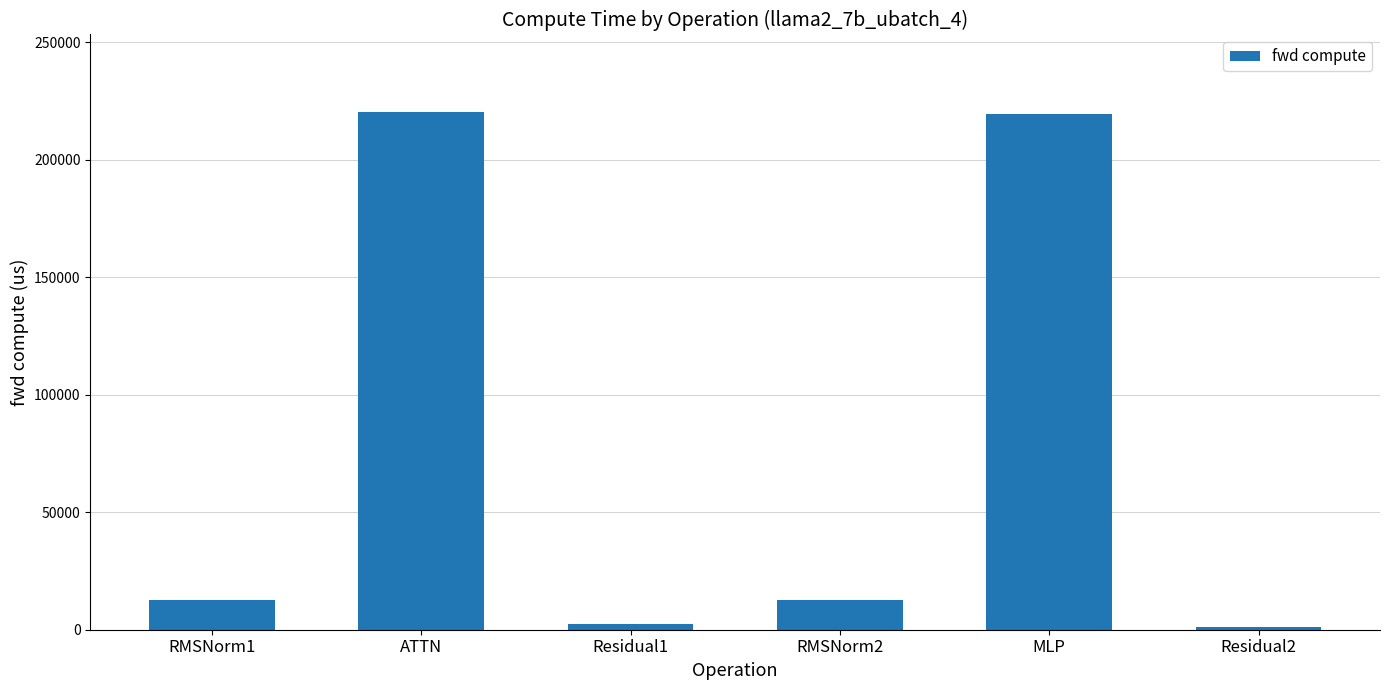

What value does the data have at ATTN?

220240.3